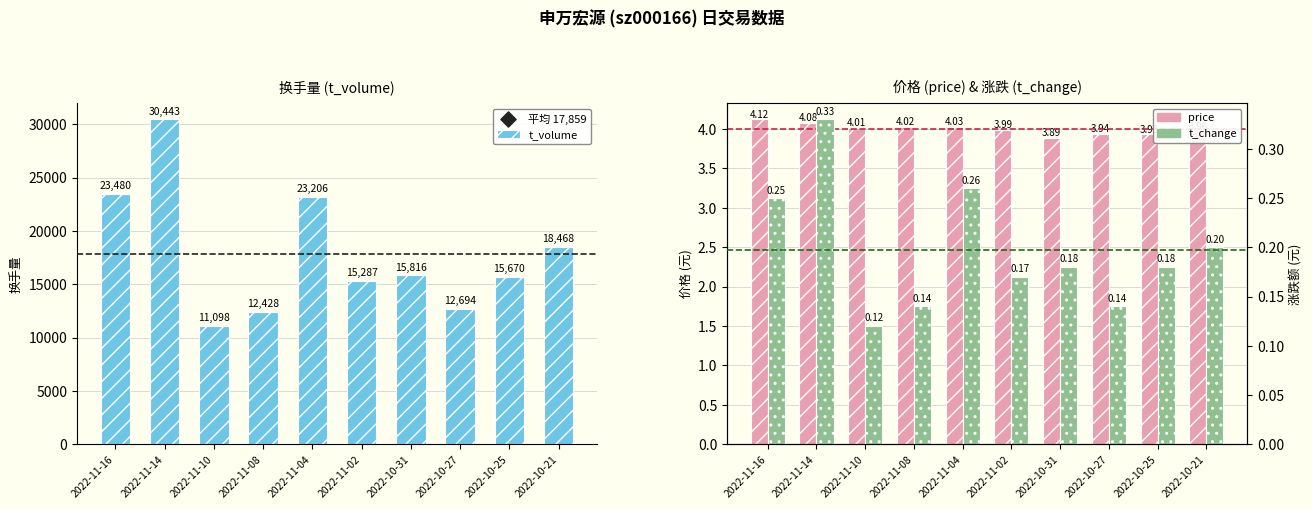

Which series has the widest spread of Y values?

t_volume